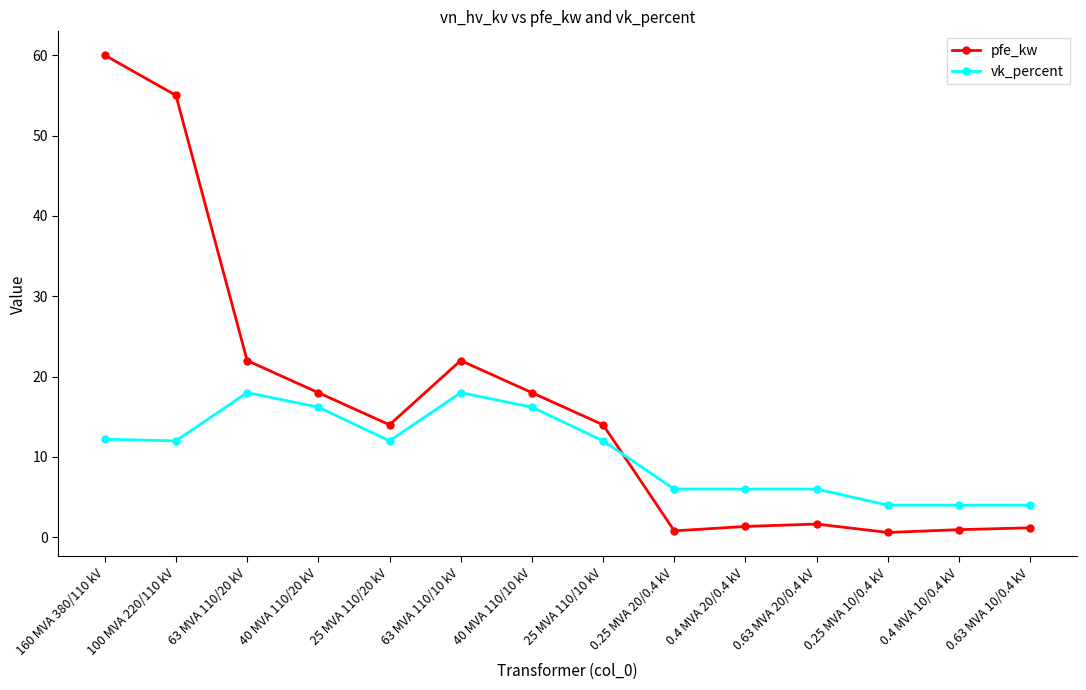

Rank the series by their average value, from highest to lowest.

pfe_kw, vk_percent